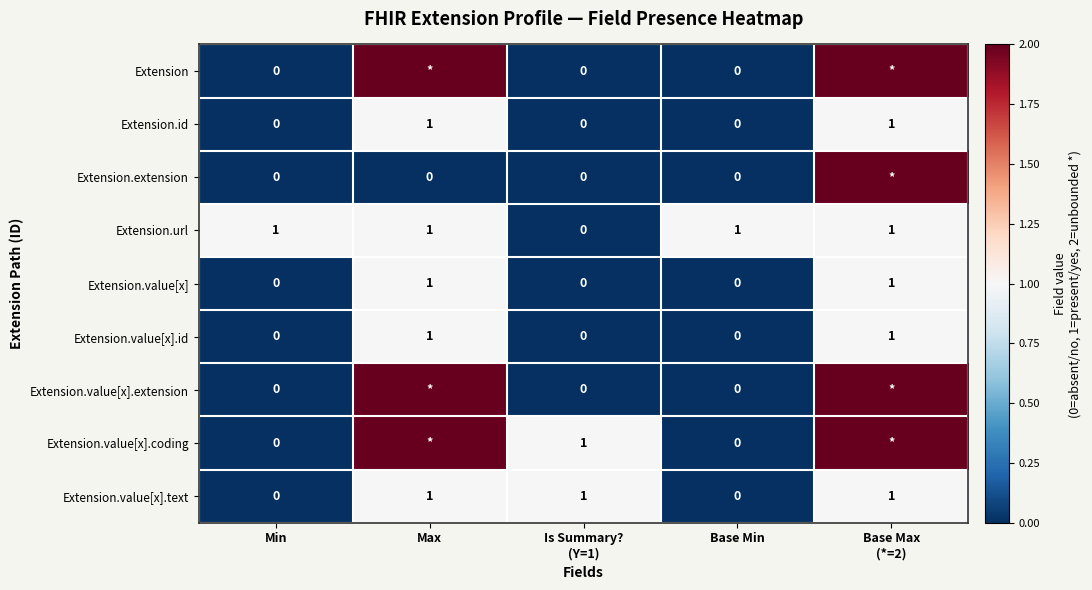

True or false: Extension.value[x].text has a value of 1 at Base Min.

False